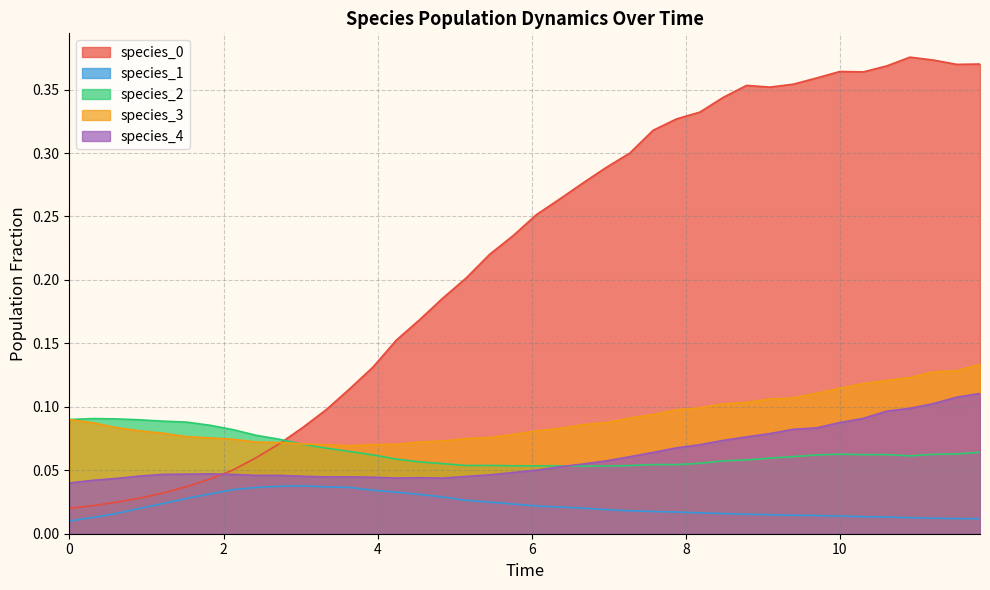

True or false: species_4 and species_3 intersect in this chart.

False